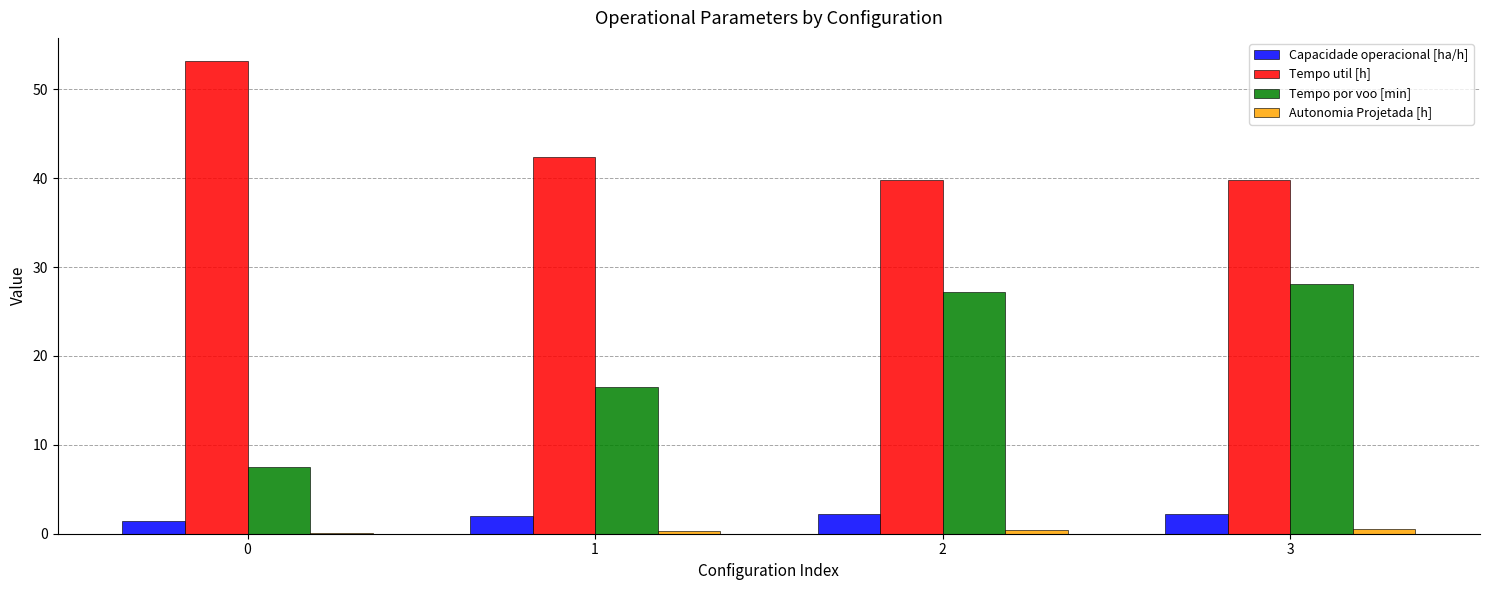

What is the greatest value displayed?

53.1